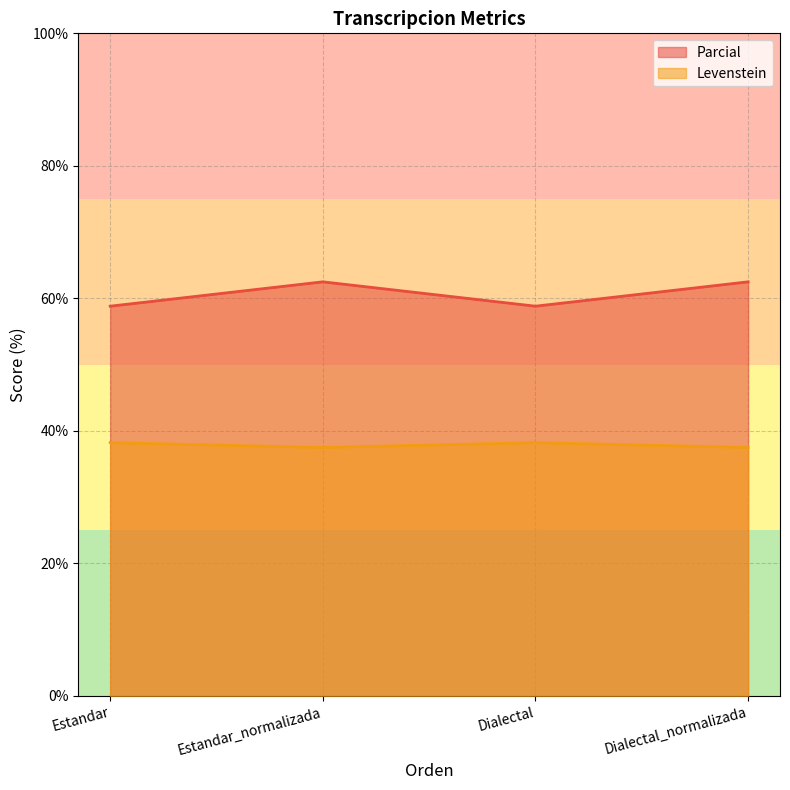

The Levenstein series shows 16.8 at Dialectal_normalizada. True or false?

False